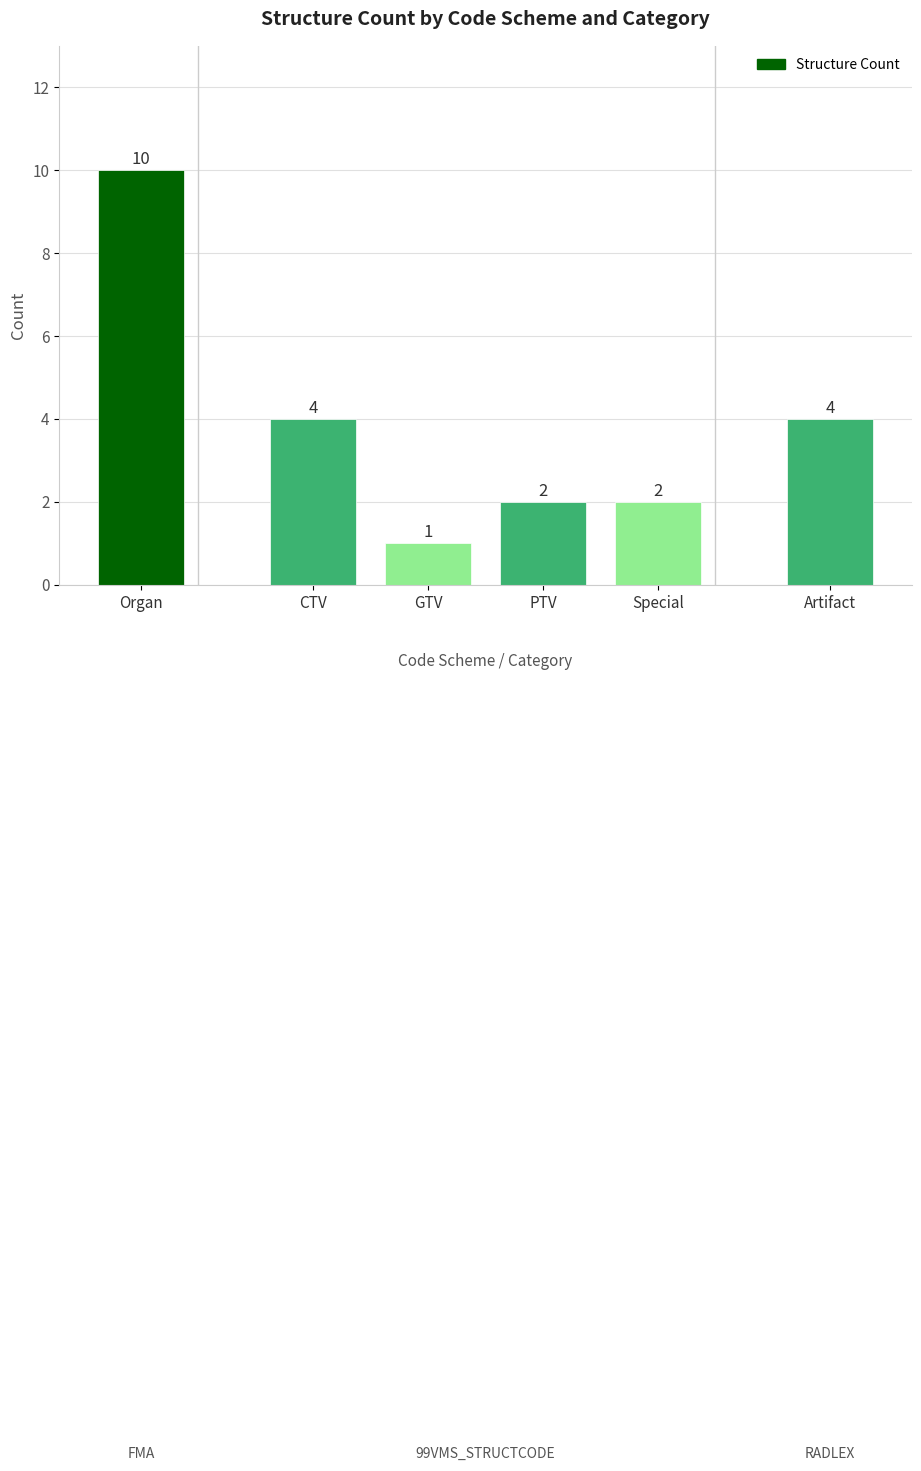

What is the change in value from Organ to PTV?

-8